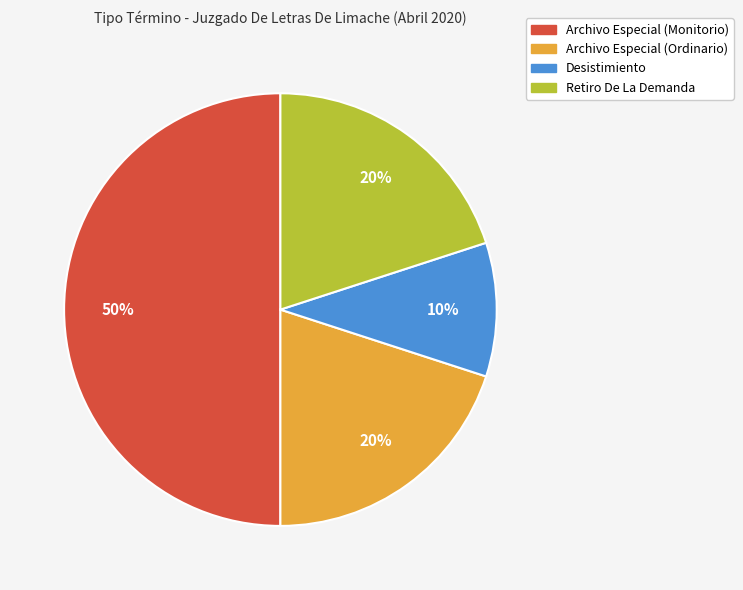

Between Archivo Especial (Monitorio) and Retiro De La Demanda, which is larger?

Archivo Especial (Monitorio)